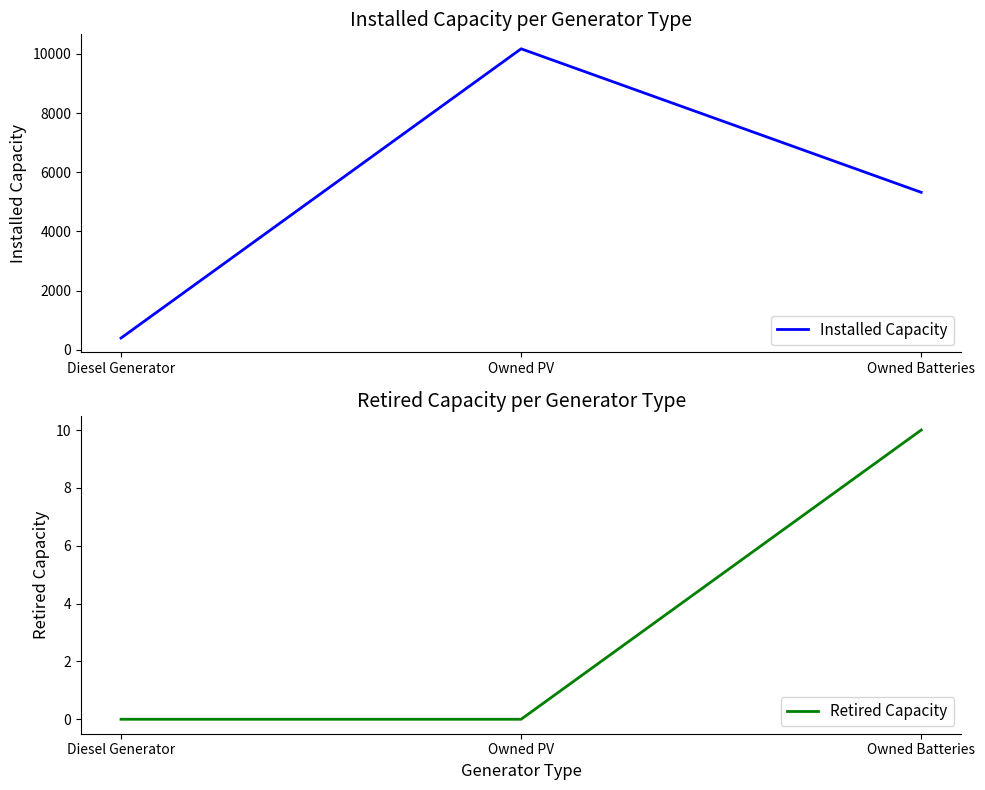

Is the value of Installed Capacity at Owned Batteries greater than the value of Retired Capacity at Owned PV?

Yes